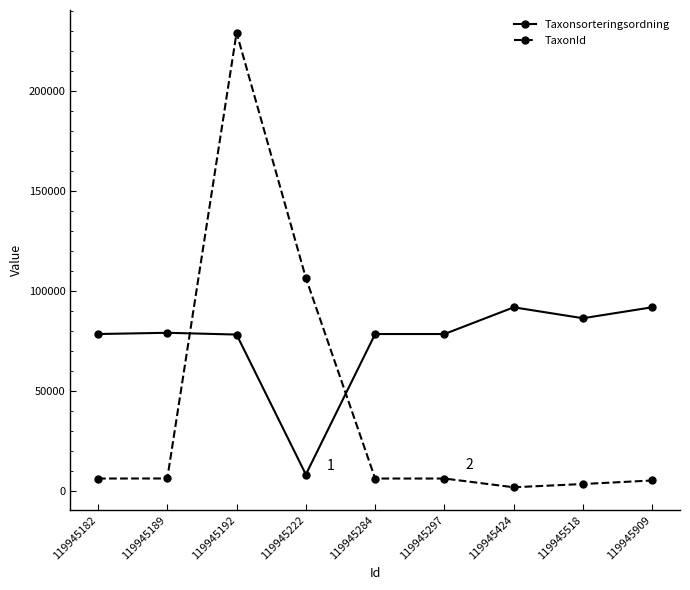

How many series are shown in this chart?

2